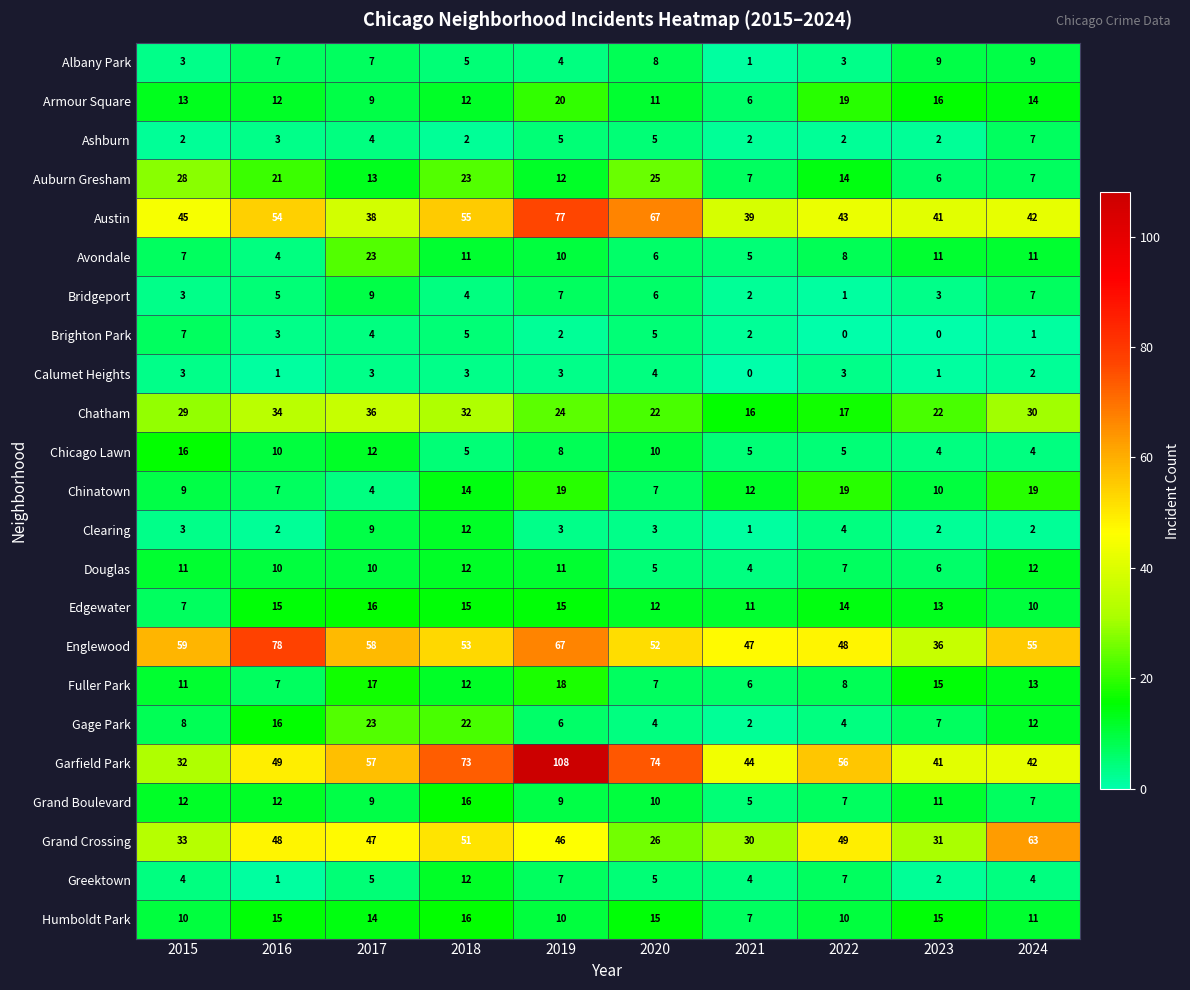

What value does the Gage Park series have at 2015?

8